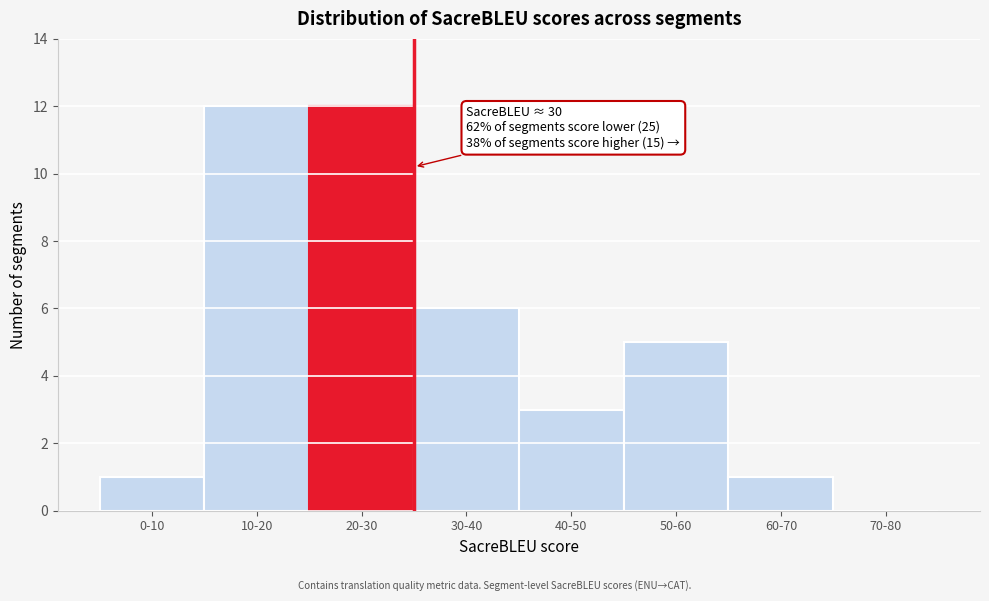

Reading right to left, extract all data points from this chart.

70-80=0	60-70=1	50-60=5	40-50=3	30-40=6	20-30=12	10-20=12	0-10=1